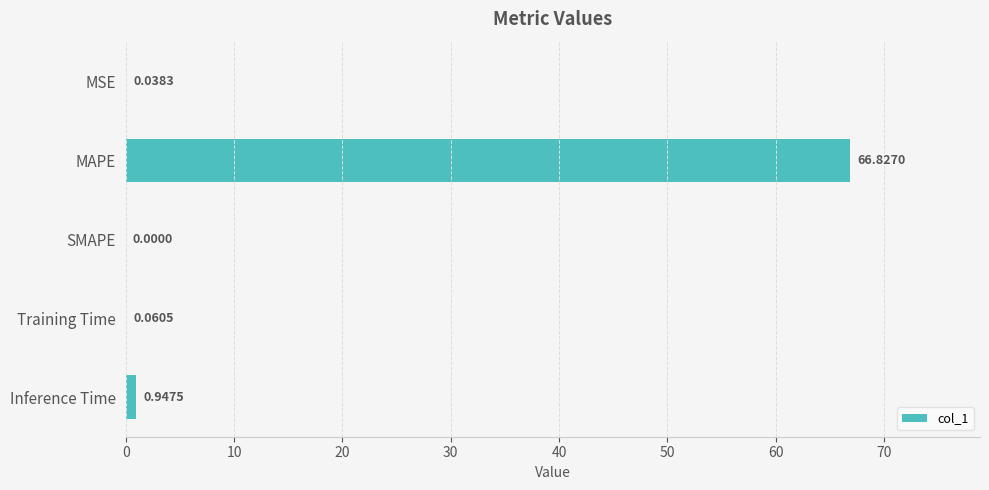

At which label is the value closest to 33?

Inference Time